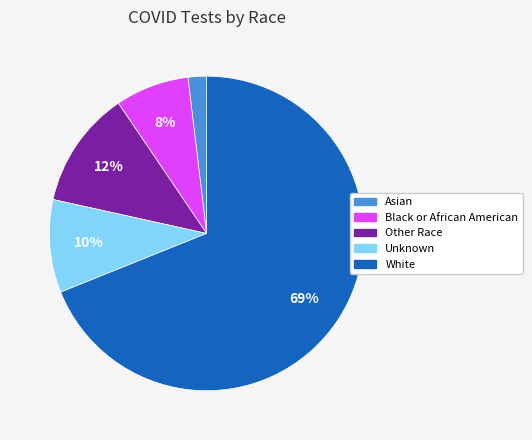

What percentage is the Unknown slice, to the nearest percent?

10%